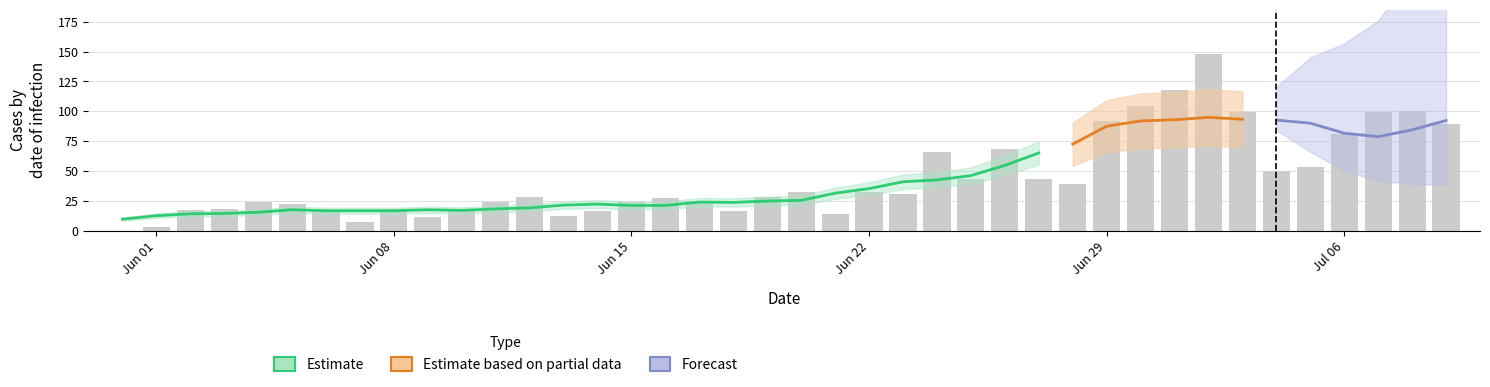

True or false: the data shows 16 at 12.

False